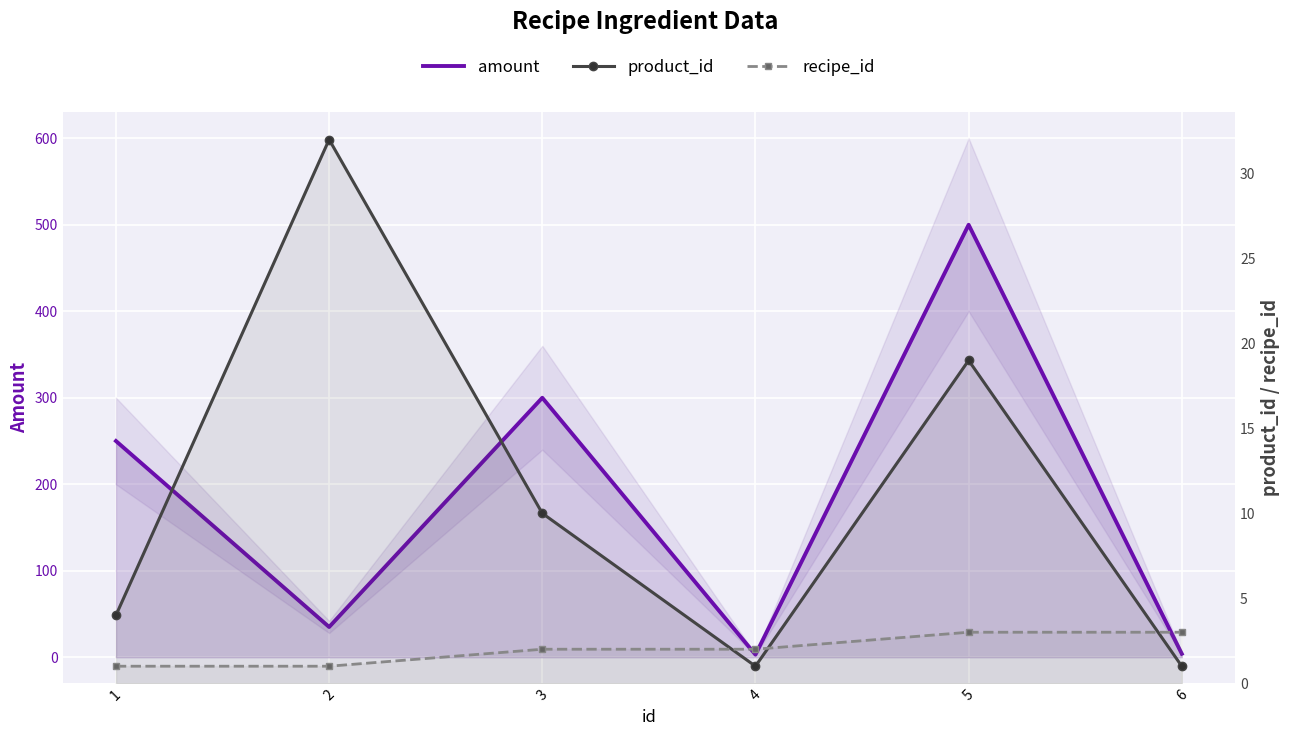

Which category has the highest value in the recipe_id series?

5